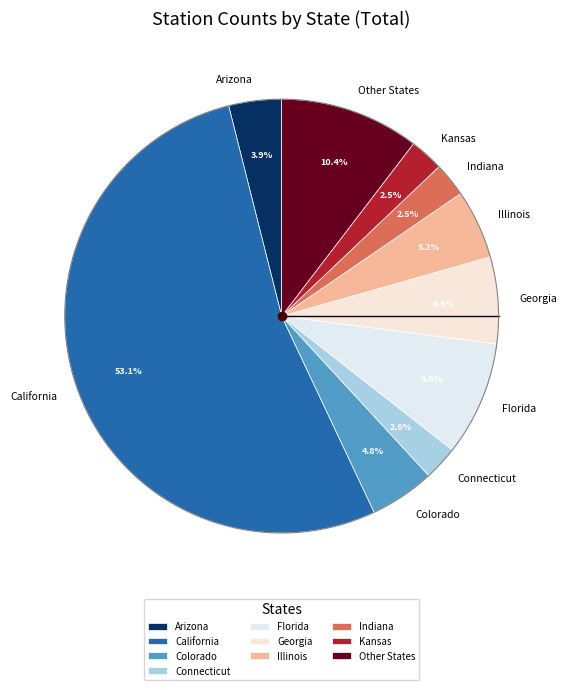

Do Delaware and Indiana together represent more than half of the pie?

No